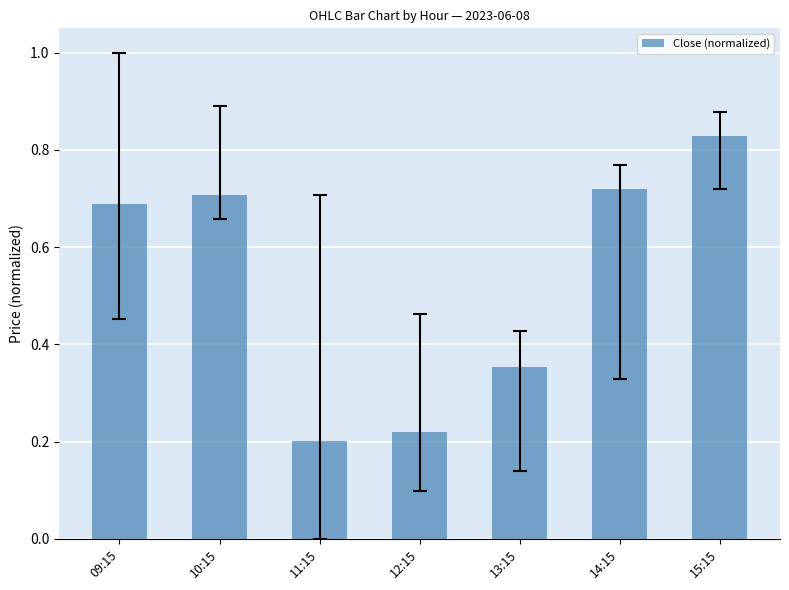

What is the label of the 5th bar from the left?

13:15